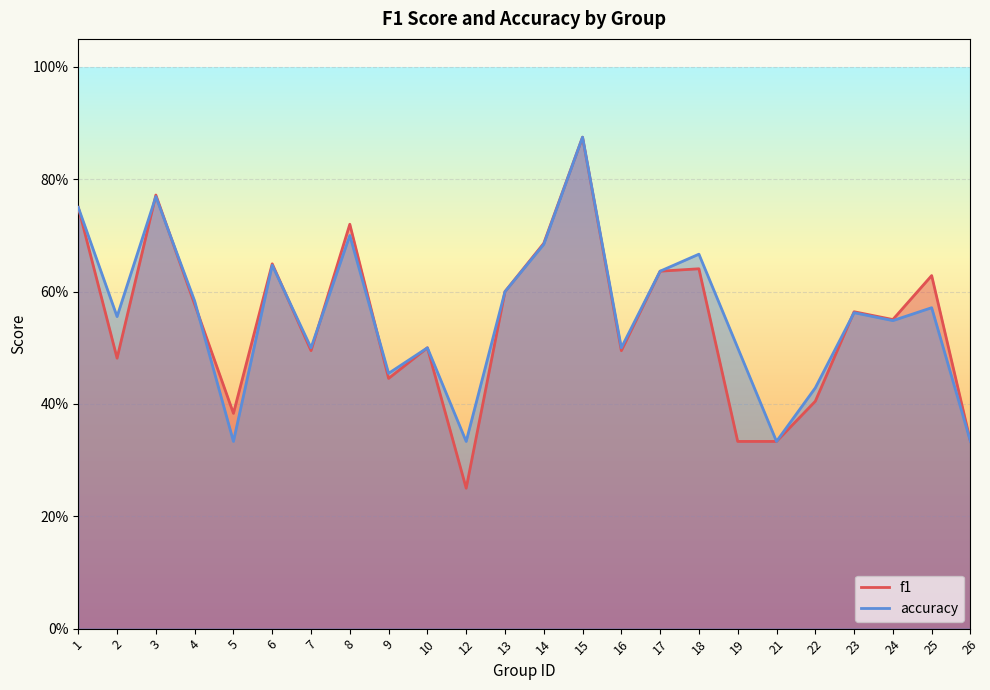

The value of accuracy at 7 is 0.5. True or false?

True